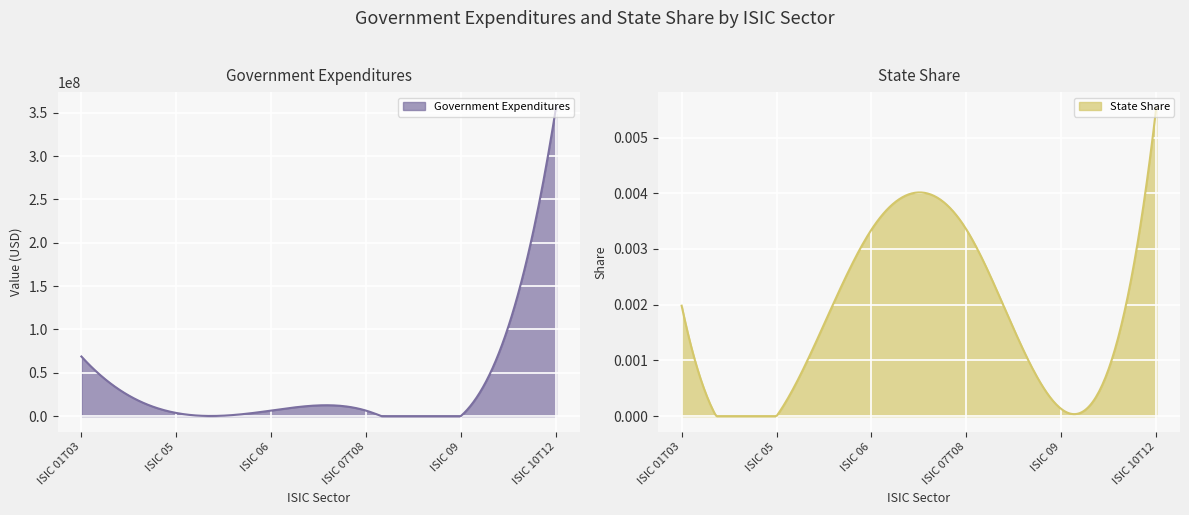

Is the value of State Share at ISIC 07T08 greater than the value of Government Expenditures at ISIC 01T03?

No